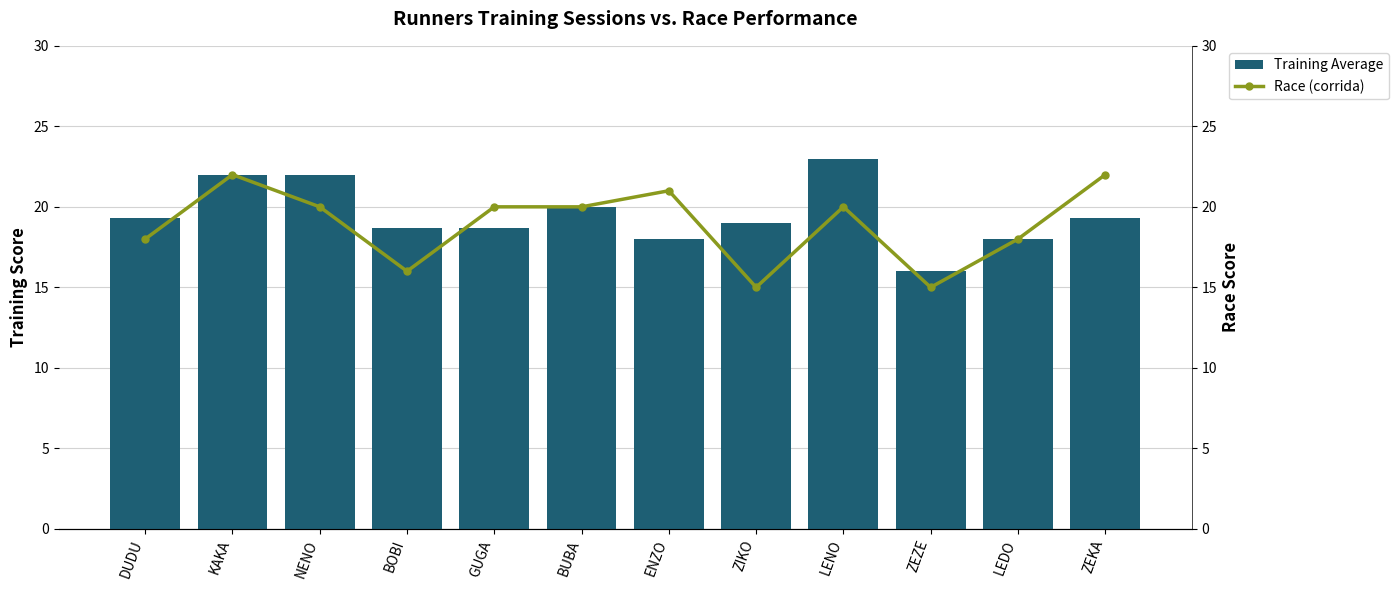

What is the difference between the Race (corrida) values at GUGA and LEDO?

2.0